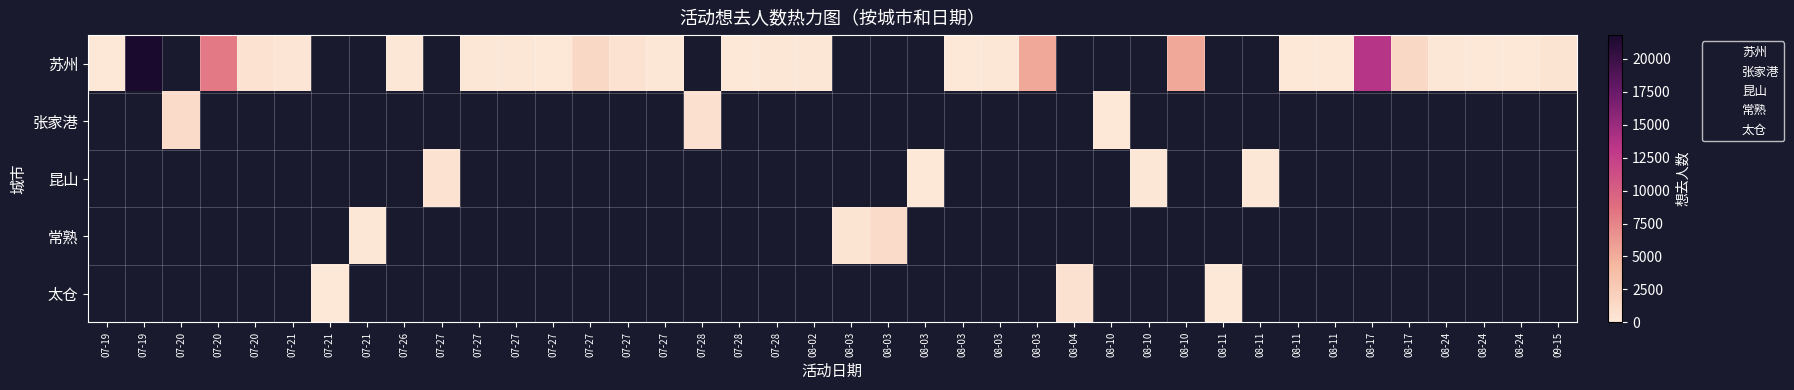

Which has a higher value, 08-11 or 07-26?

07-26